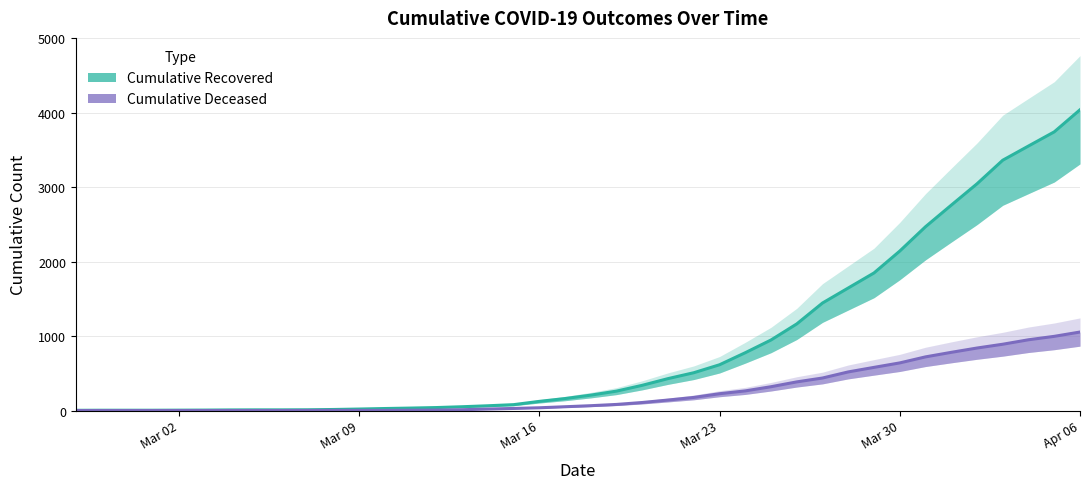

Reading left to right, list all the values displayed in this chart.

cumulative_recovered: 3	4	4	4	5	6	8	9	9	10	14	20	27	33	40	51	64	79	123	161	207	261	339	429	508	615	777	948	1164	1445	1647	1849	2143	2470	2760	3047	3364	3555	3745	4042
cumulative_deceased: 0	0	0	0	0	0	0	0	0	1	2	2	2	4	6	11	20	28	37	51	65	82	108	141	176	226	264	320	385	437	519	580	640	721	782	840	891	951	997	1055